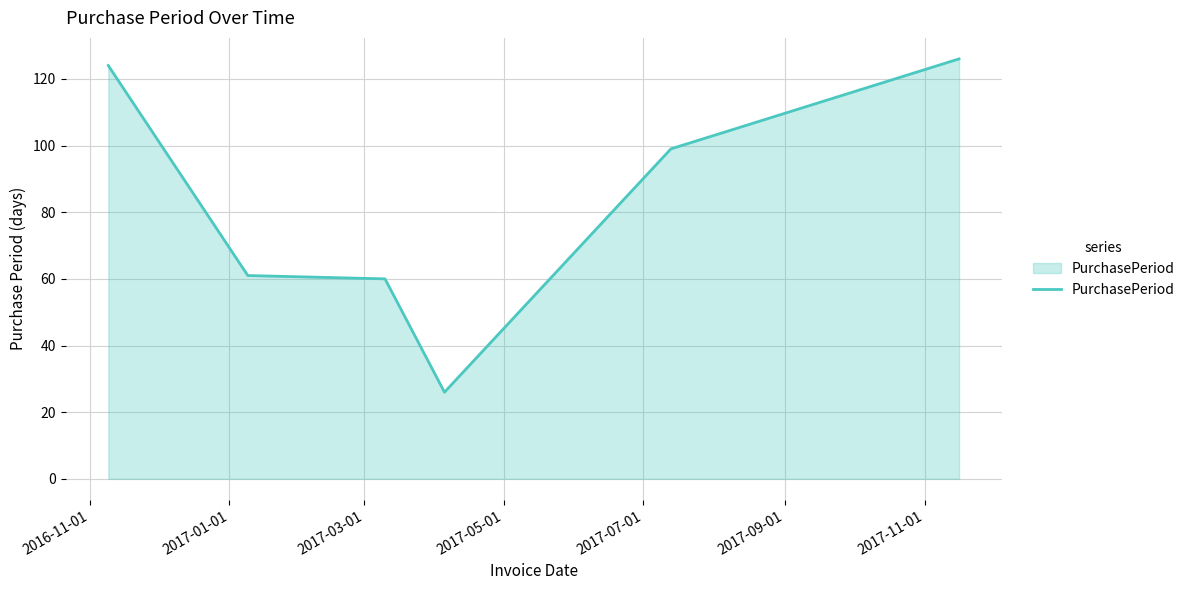

What is the difference between the second highest and minimum values?

98